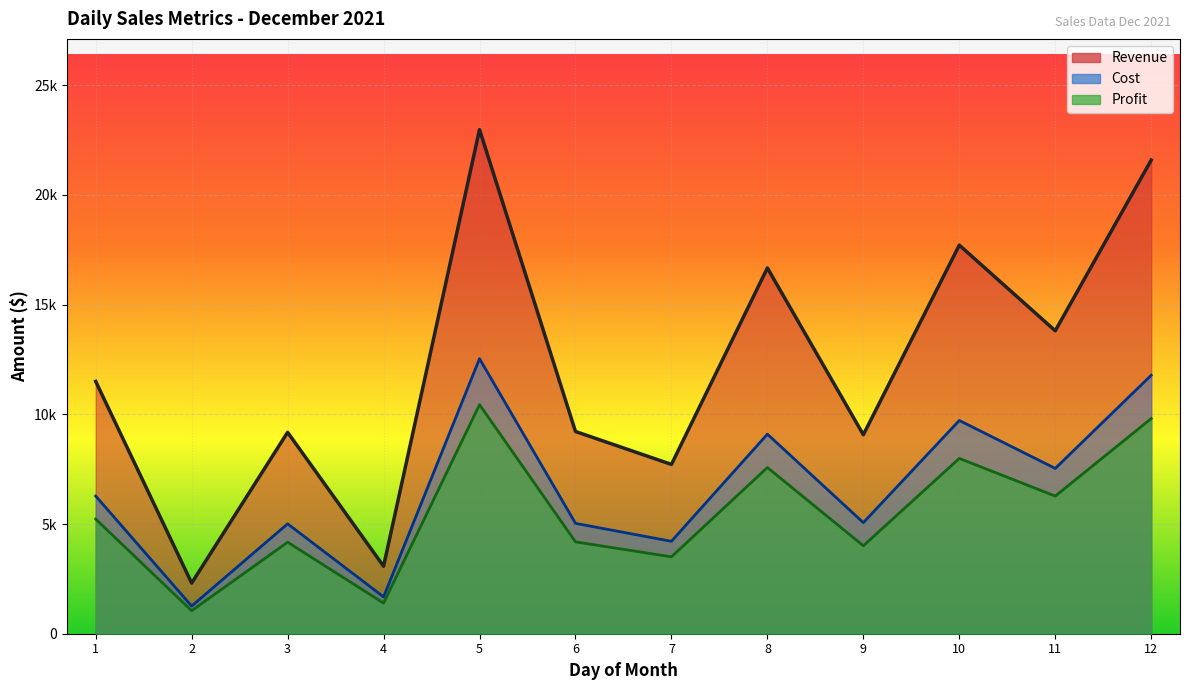

Which series has the largest range (max minus min)?

Revenue